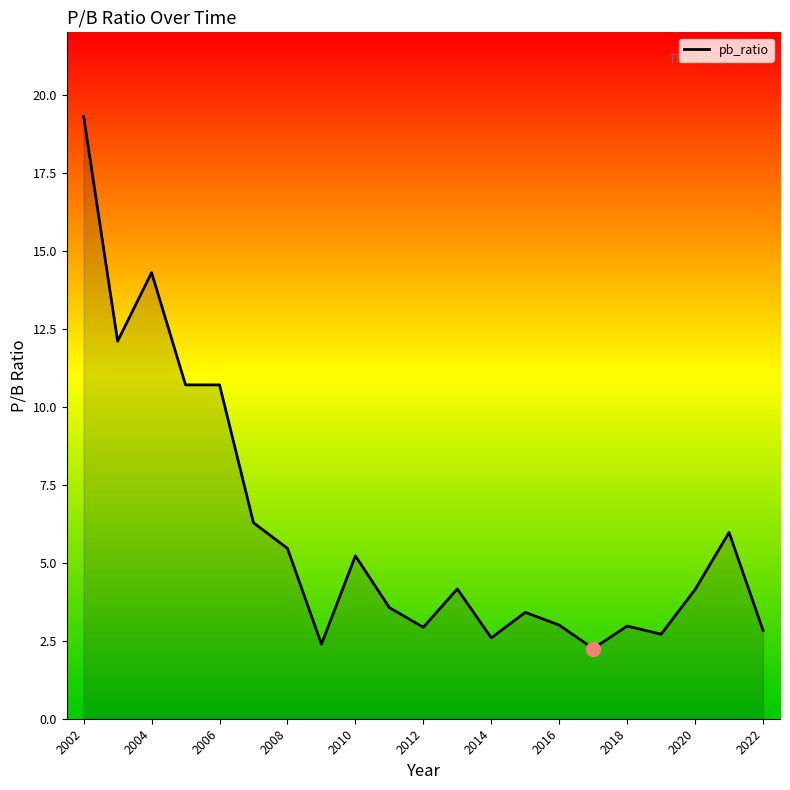

What is the maximum value shown in the chart?

19.3